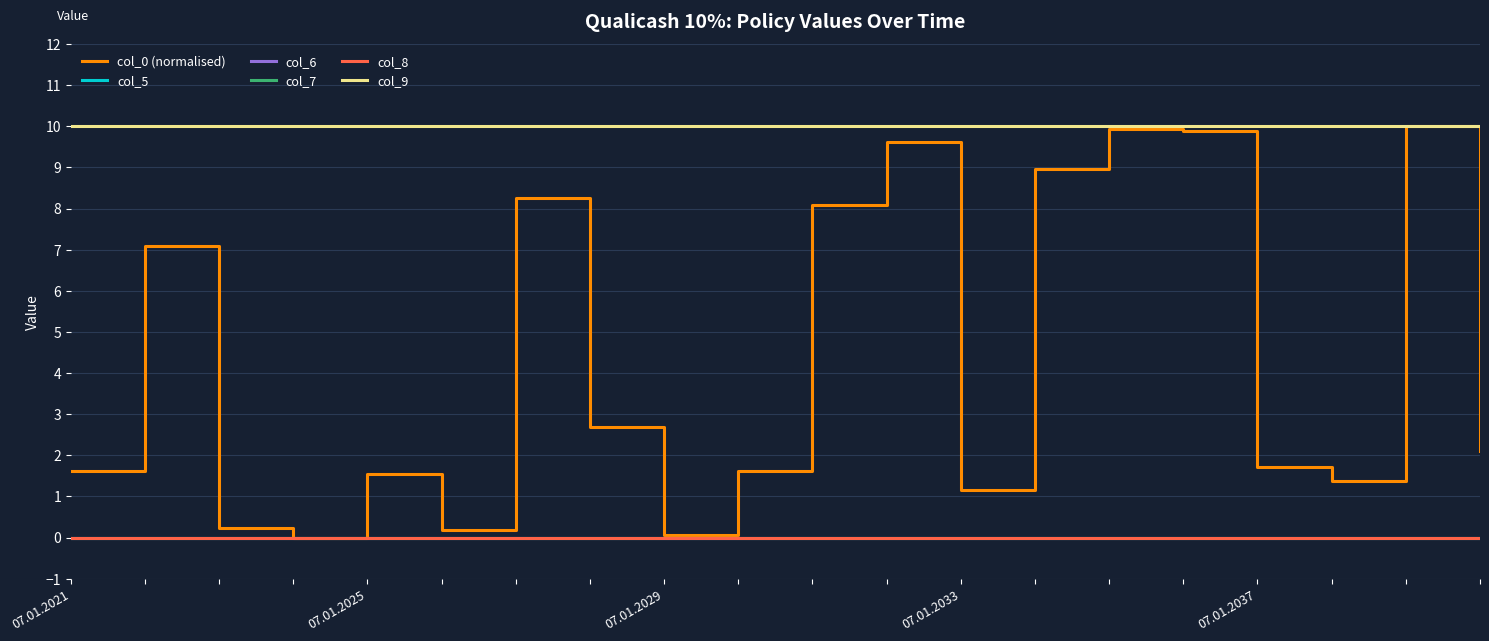

Which category has the lowest value in the col_8 series?

07.01.2021